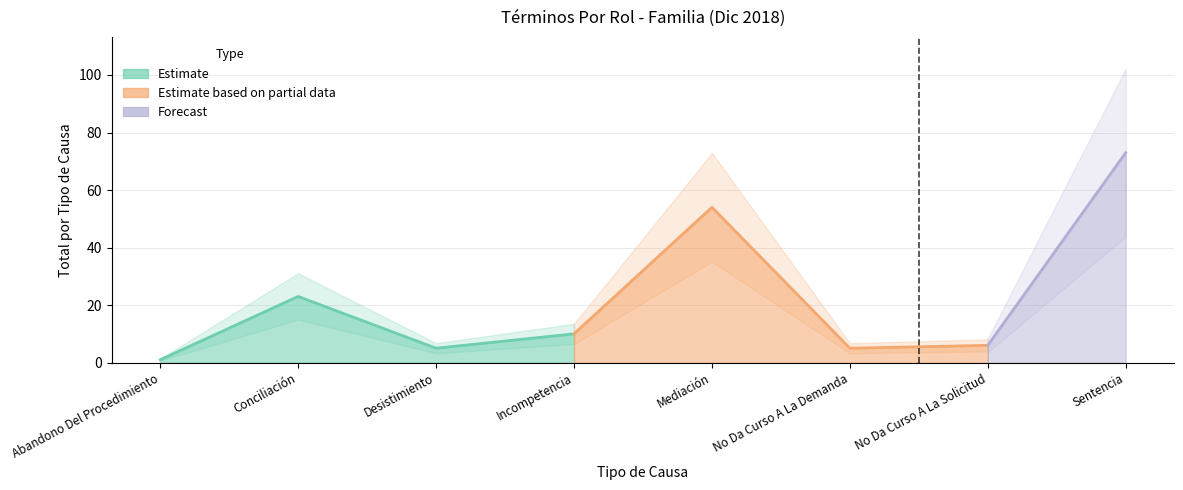

Reading right to left, transcribe all the data shown in this chart.

73	6	5	54	10	5	23	1